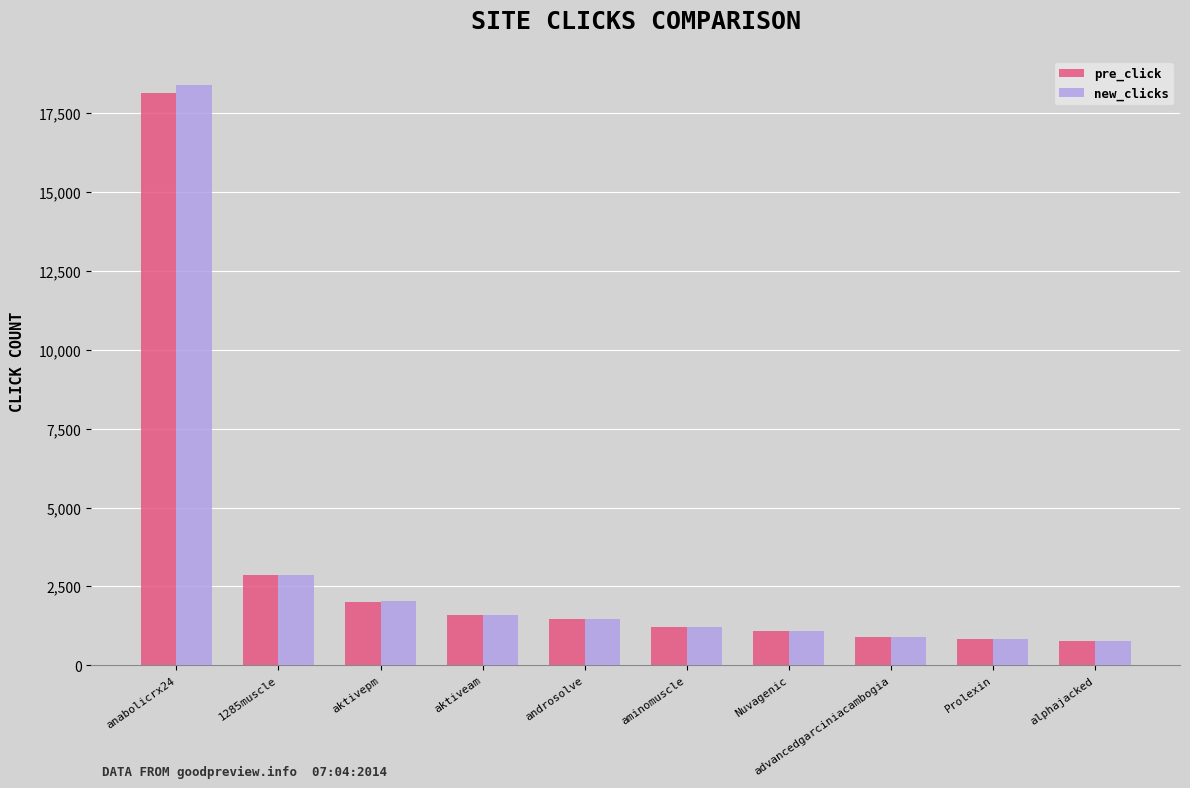

At which category is the sum across all series the highest?

anabolicrx24